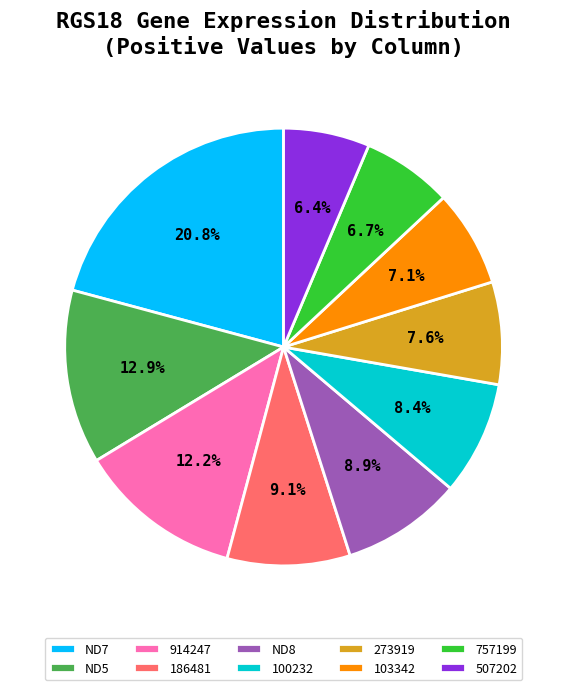

Is there a majority slice in this chart?

No